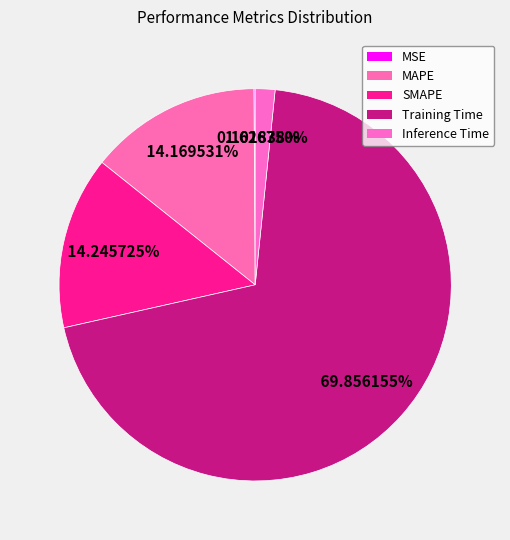

The MSE slice represents 0% of the pie. True or false?

True